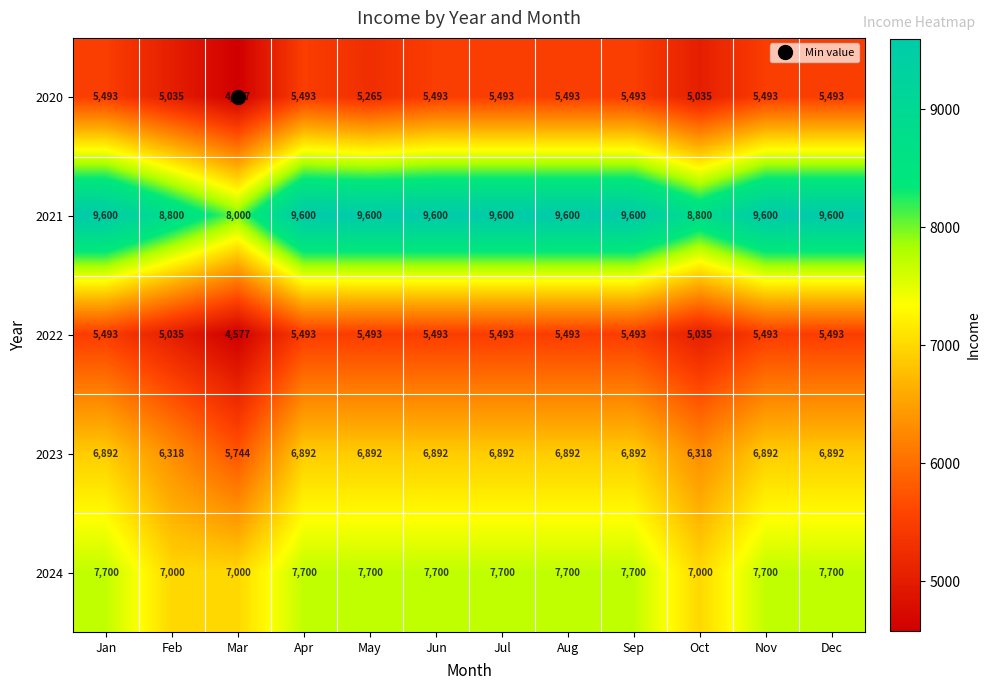

Which series has the largest total across all categories?

2021